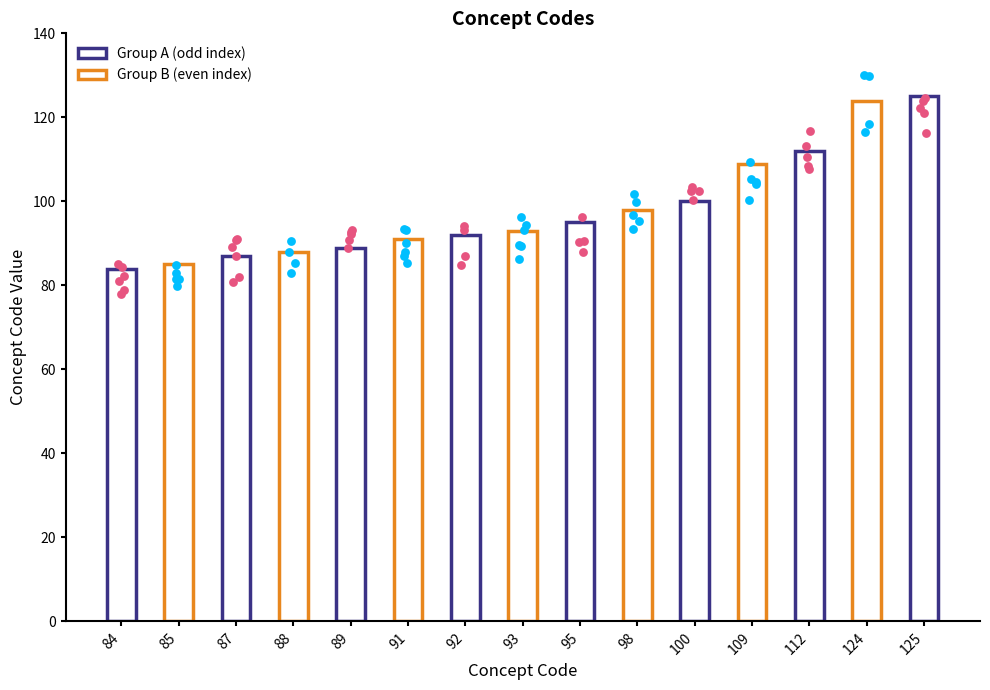

Between 84 and 98, which is larger?

98